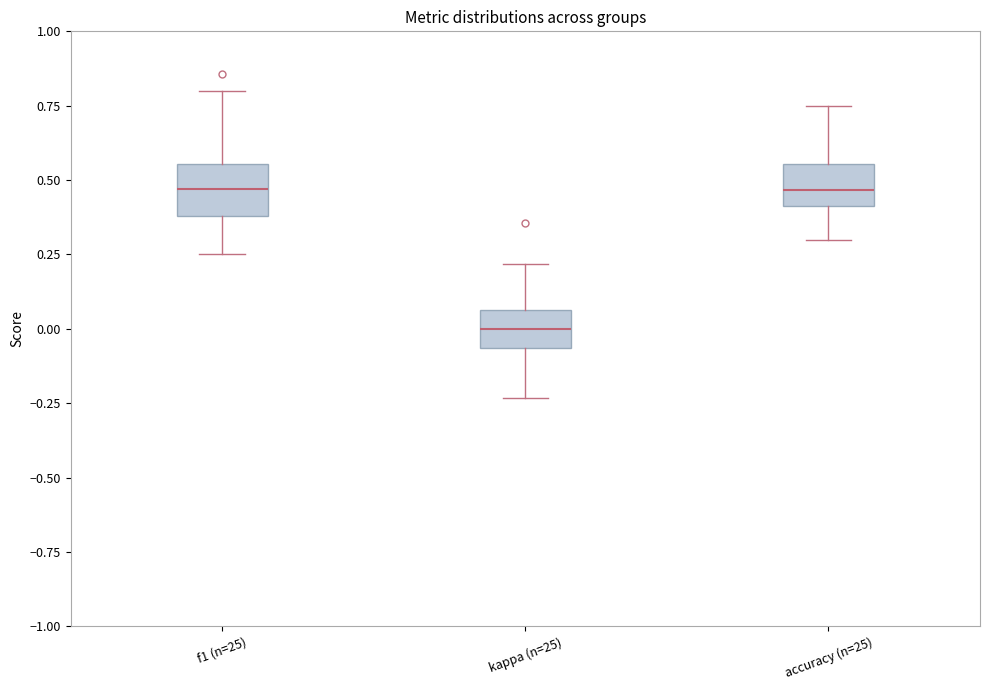

Reading left to right, read every box against the y-axis: the position of its median line, the range the box covers, and the ends of its whiskers. The values are not printed on the chart, so give them approximately, as read against the axis.

f1 (n=25): median 0.45, box 0.40 to 0.55, whiskers 0.25 to 0.80
kappa (n=25): median 0.00, box -0.05 to 0.05, whiskers -0.25 to 0.20
accuracy (n=25): median 0.45, box 0.40 to 0.55, whiskers 0.30 to 0.75